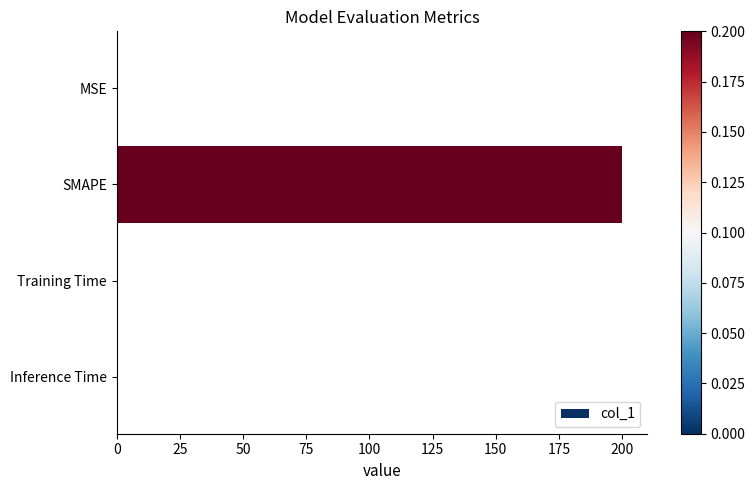

What is the greatest value displayed?

200.0